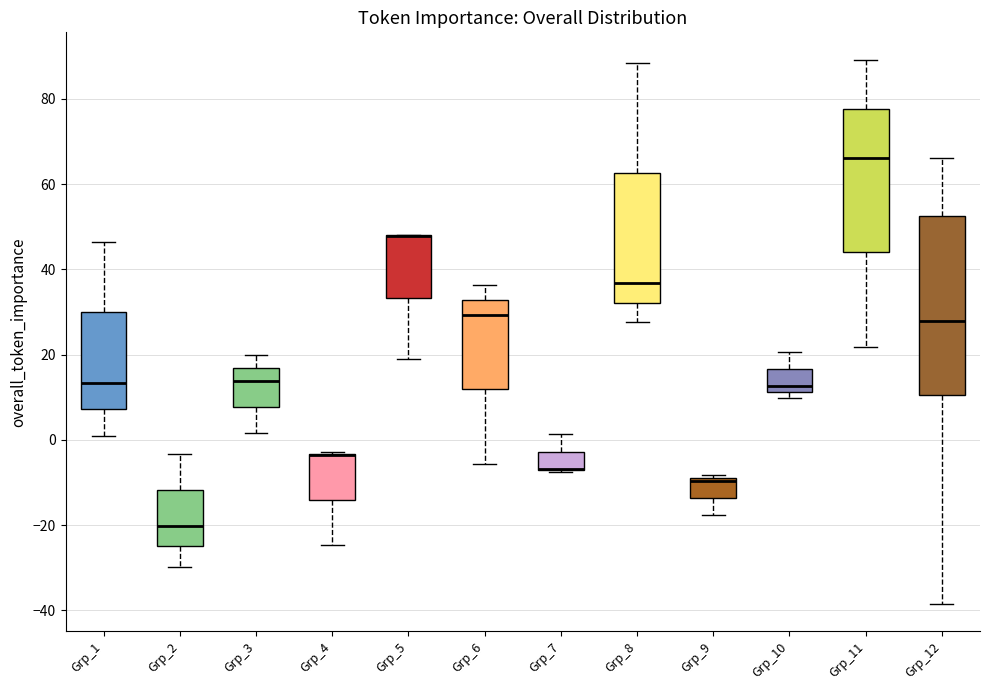

Reading left to right, transcribe this box plot: for each box, give where its median line is, the range the box spans, and where its two whiskers end, as read against the y-axis. The values are not printed on the chart, so give them approximately, as read against the axis.

Grp_1: median 14, box 8 to 30, whiskers 0 to 46
Grp_2: median -20, box -26 to -12, whiskers -30 to -4
Grp_3: median 14, box 8 to 16, whiskers 2 to 20
Grp_4: median -4 (drawn on the box's upper edge), box -14 to -4, whiskers -24 to -2
Grp_5: median 48 (drawn on the box's upper edge), box 34 to 48, whiskers 18 to 48
Grp_6: median 30, box 12 to 32, whiskers -6 to 36
Grp_7: median -6 (drawn on the box's lower edge), box -8 to -2, whiskers -8 to 2
Grp_8: median 36, box 32 to 62, whiskers 28 to 88
Grp_9: median -10, box -14 to -8, whiskers -18 to -8 (just above the box's upper edge)
Grp_10: median 12 (just above the box's lower edge), box 12 to 16, whiskers 10 to 20
Grp_11: median 66, box 44 to 78, whiskers 22 to 90
Grp_12: median 28, box 10 to 52, whiskers -38 to 66